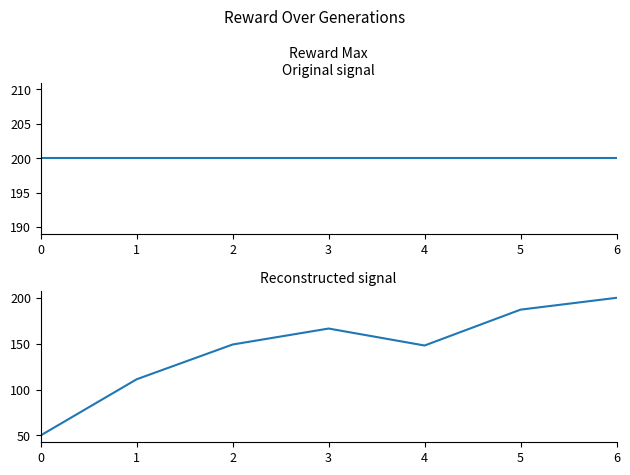

Rank the categories by reward_mean value from lowest to highest.

0, 1, 4, 2, 3, 5, 6